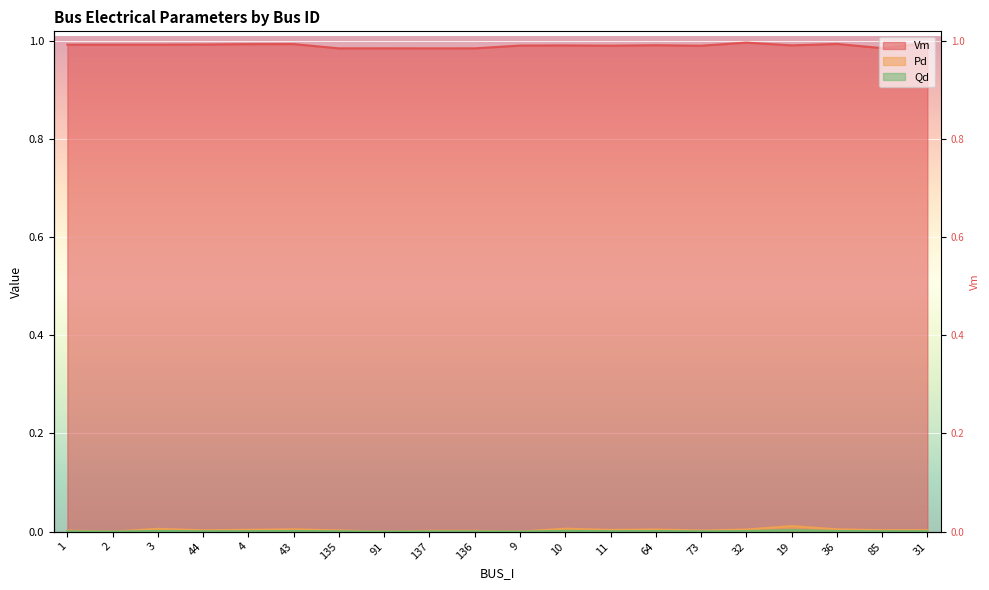

What is the greatest value displayed?

1.0